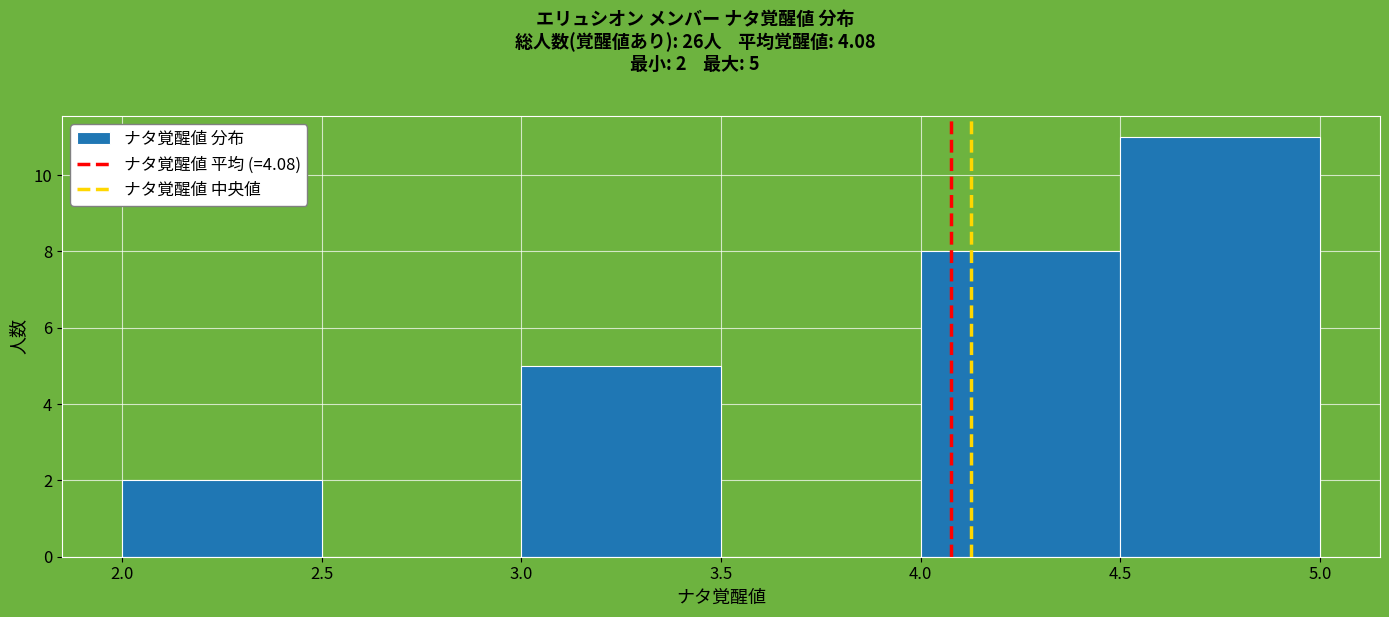

Over which range of the x-axis is the bar tallest?

4.5 to 5.0